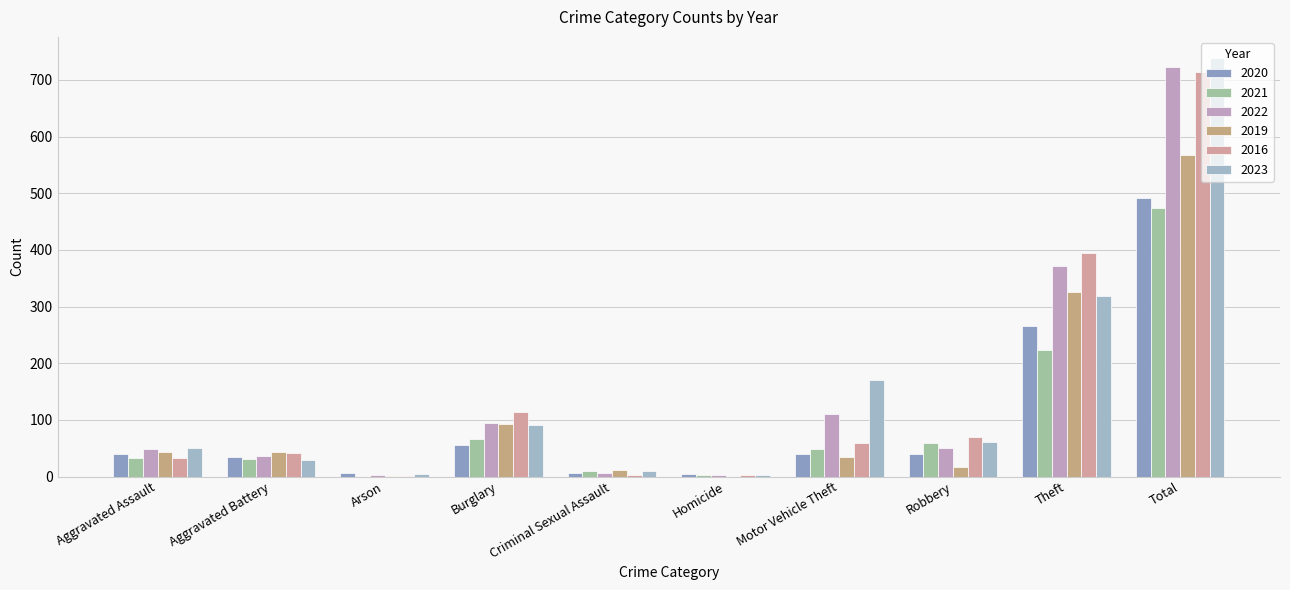

What is the sum of the 2022 values at Homicide and Aggravated Battery?

38